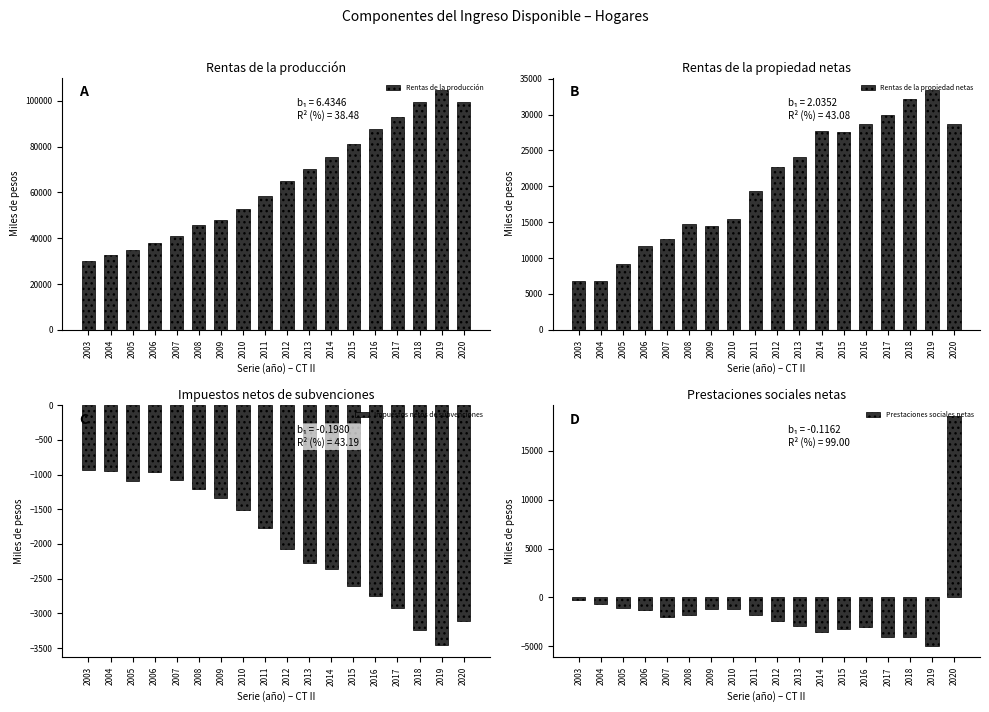

Is it true that Rentas de la producción equals 70458 at 2013?

True